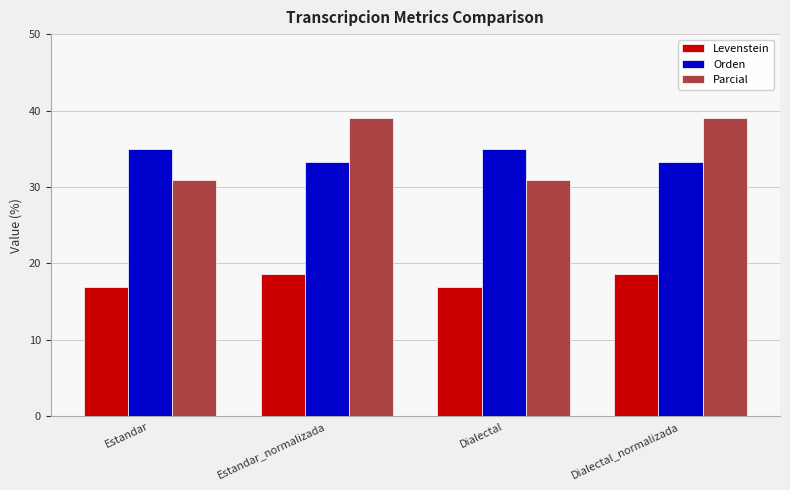

Which series has the largest range (max minus min)?

Parcial